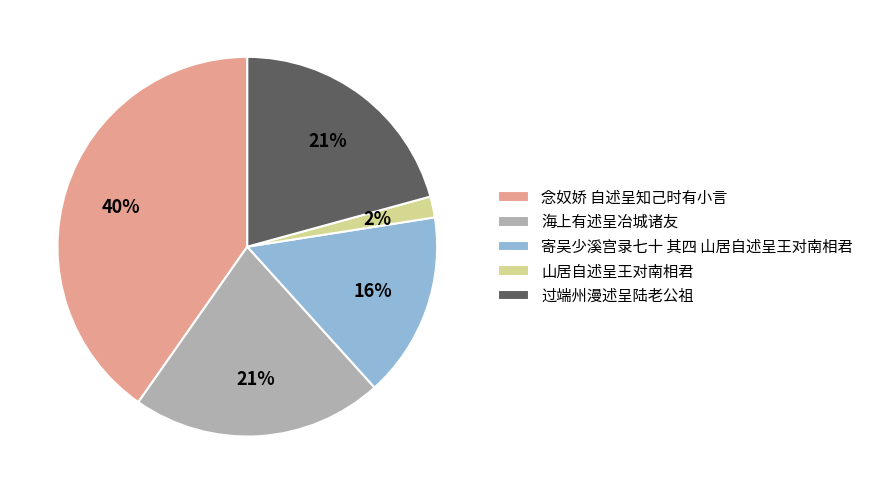

The 念奴娇 自述呈知己时有小言 slice represents 40% of the pie. True or false?

True